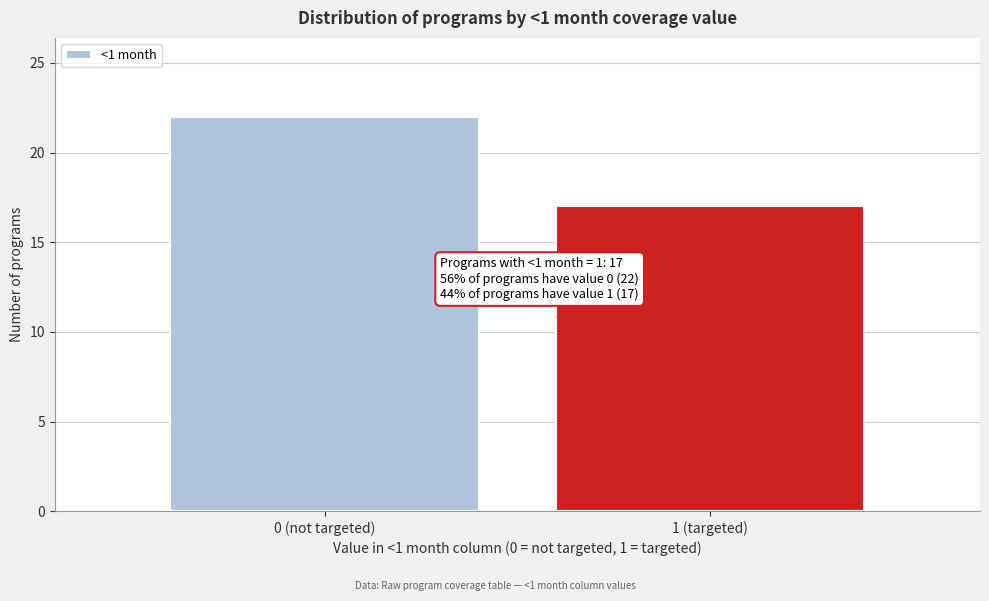

Reading right to left, what are all the values shown in this chart?

1 (targeted)=17	0 (not targeted)=22